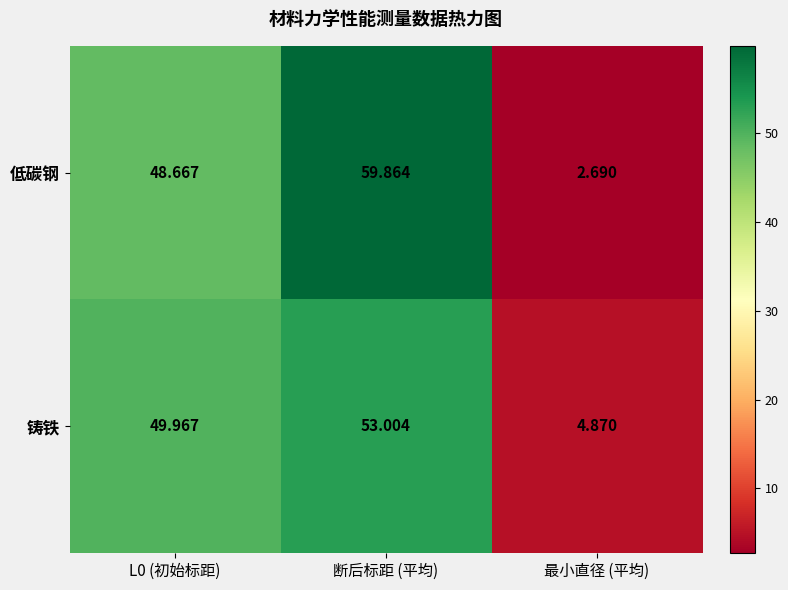

At L0 (初始标距), list the series in order from smallest to largest.

低碳钢, 铸铁